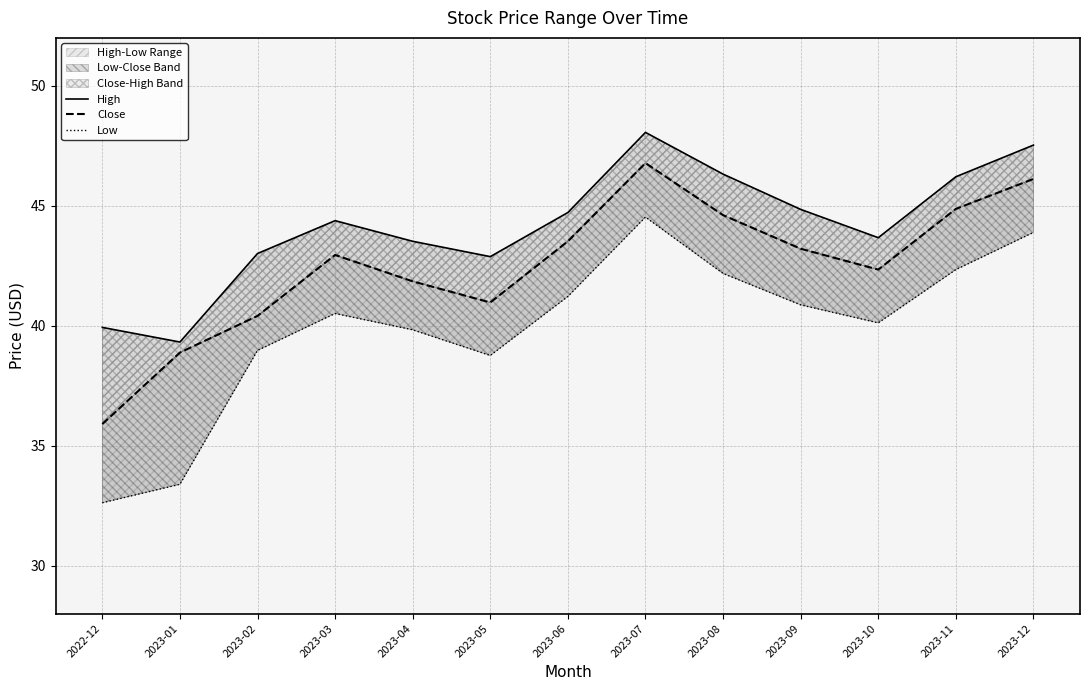

What is the approximate value of Close at 2023-04?

41.9